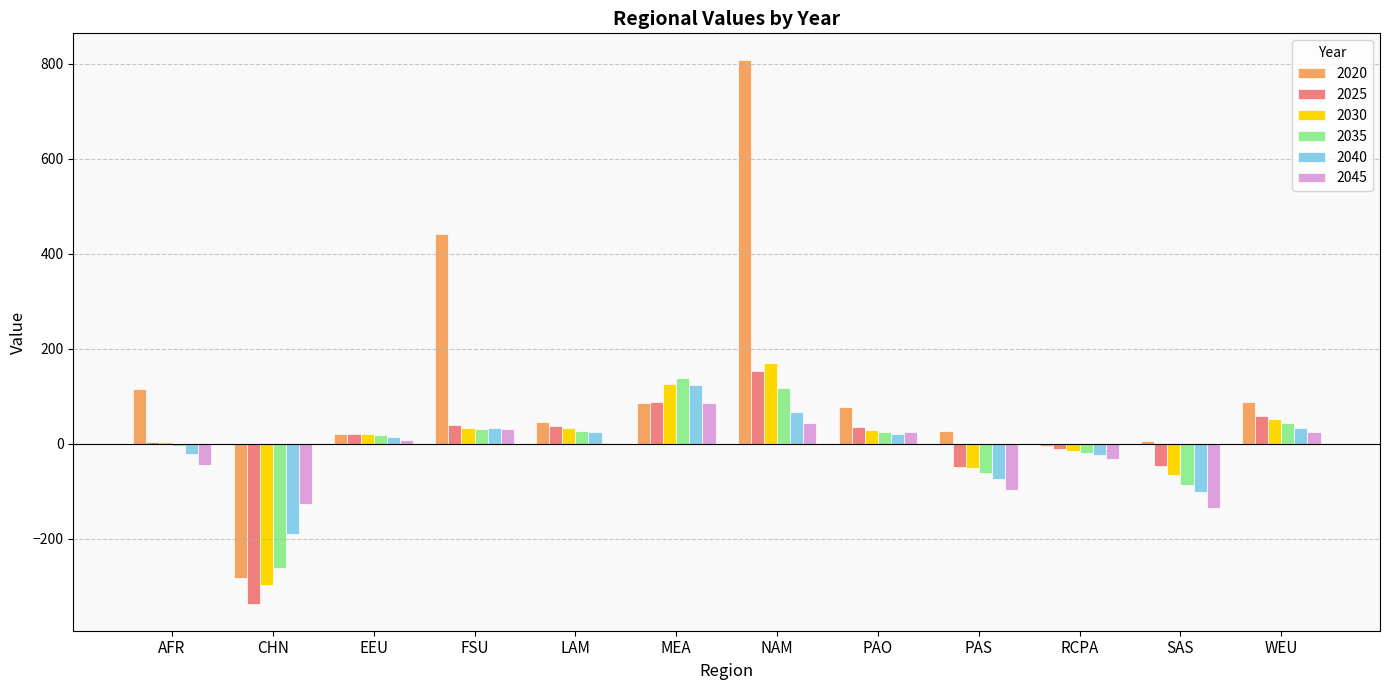

What is the difference between the 2045 values at PAS and EEU?

104.5